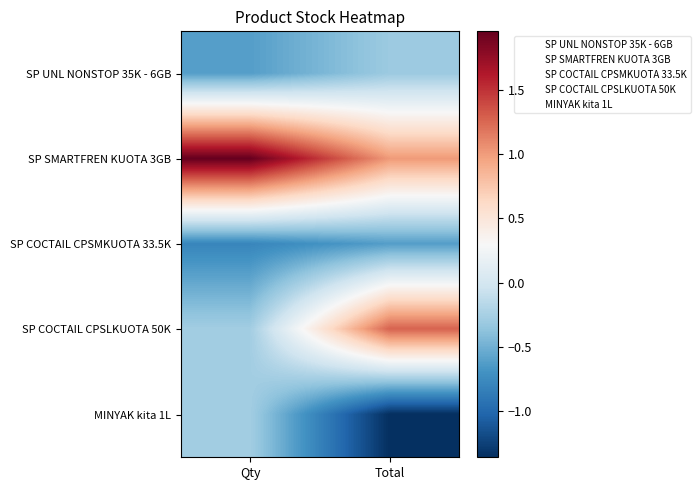

How many series are shown in this chart?

5